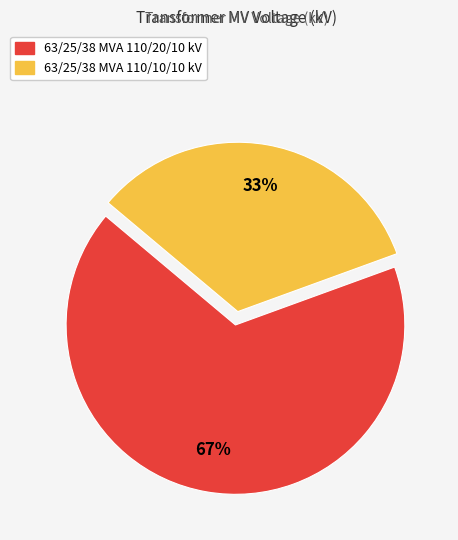

Count the number of slices in the pie.

2